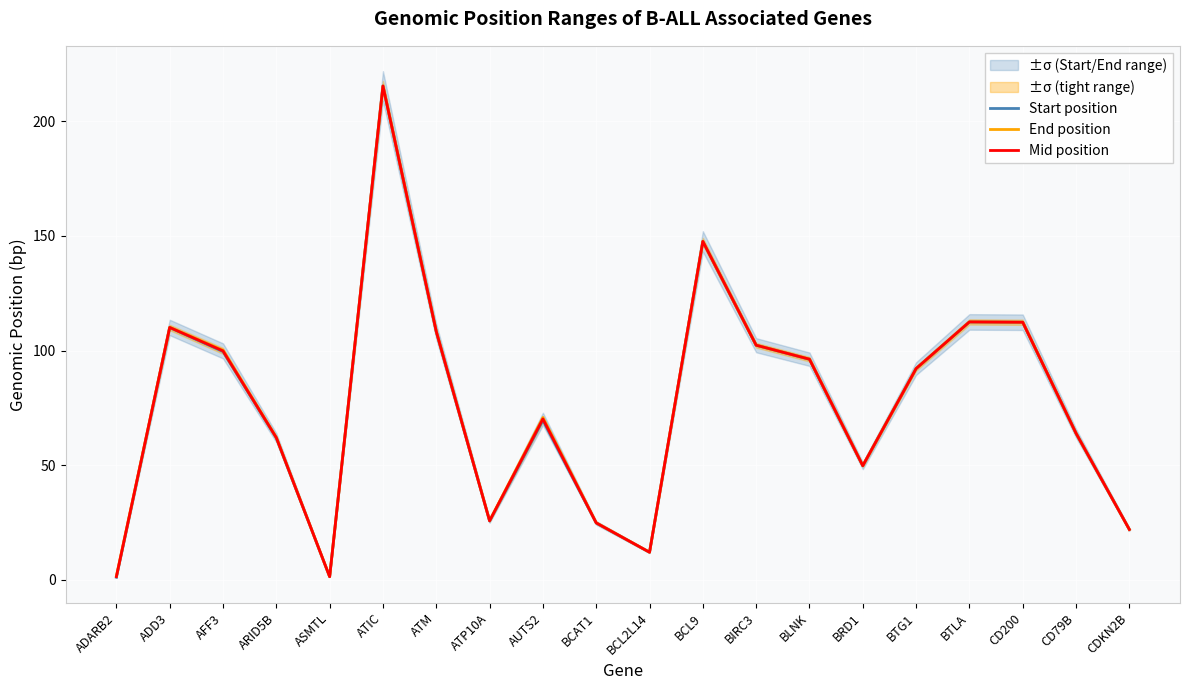

What is the label of the 7th point from the right?

BLNK